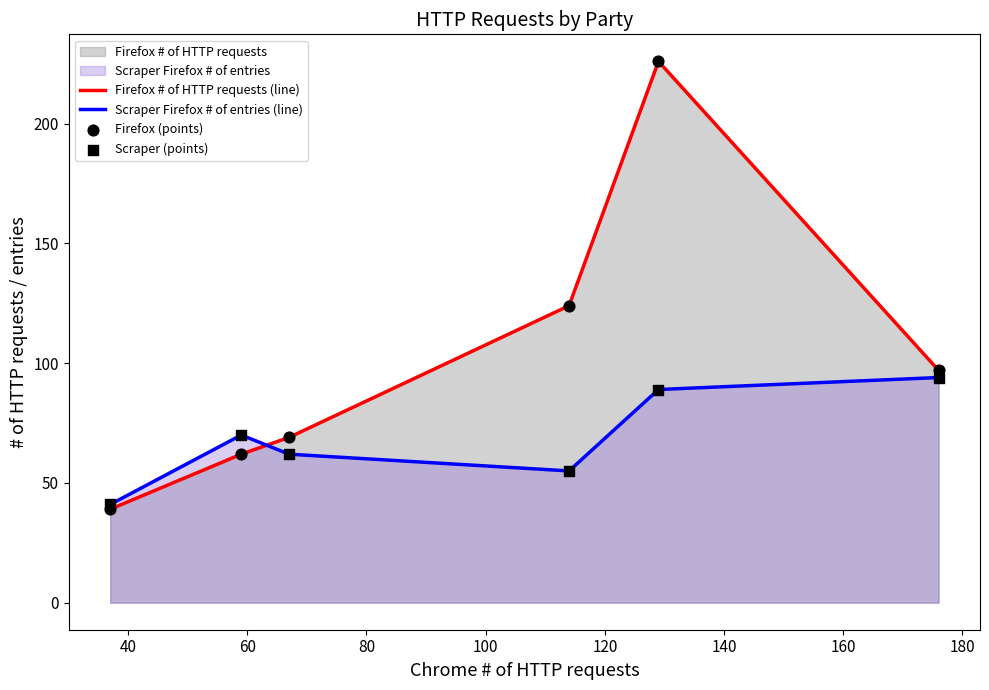

Which series has the largest total across all categories?

Firefox # of HTTP requests (line)